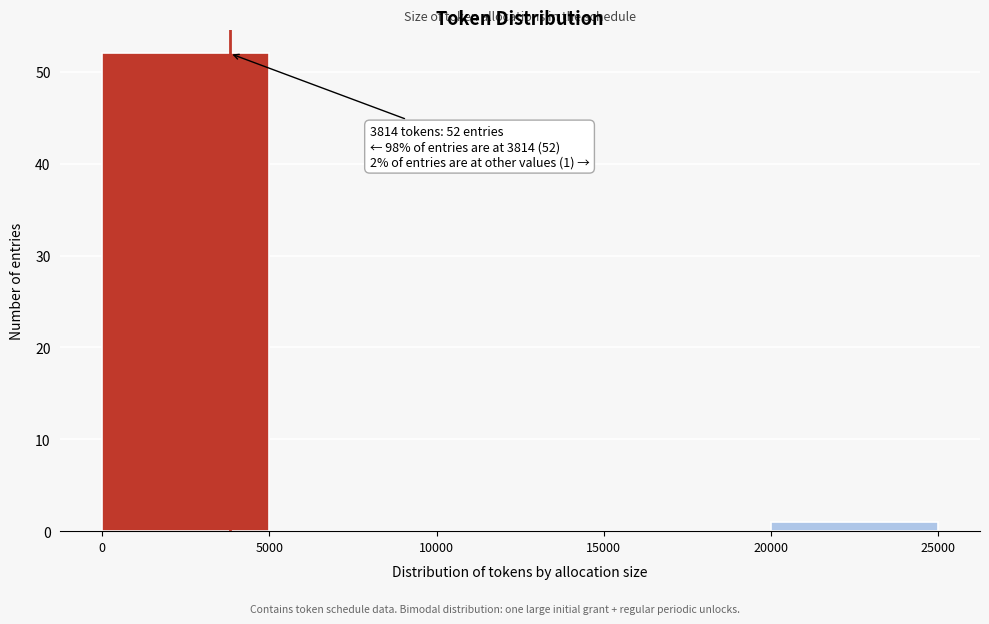

Which range on the x-axis has the tallest bar?

0 to 5000